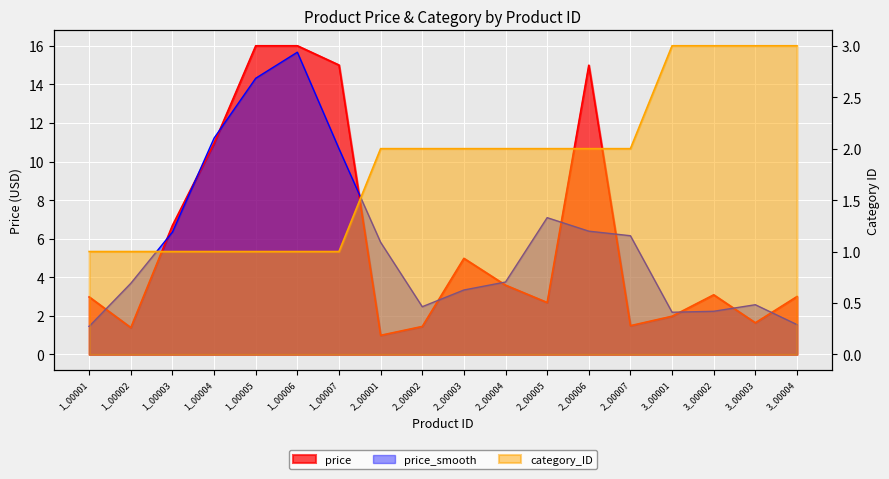

How many interior local valleys does the price series have?

5